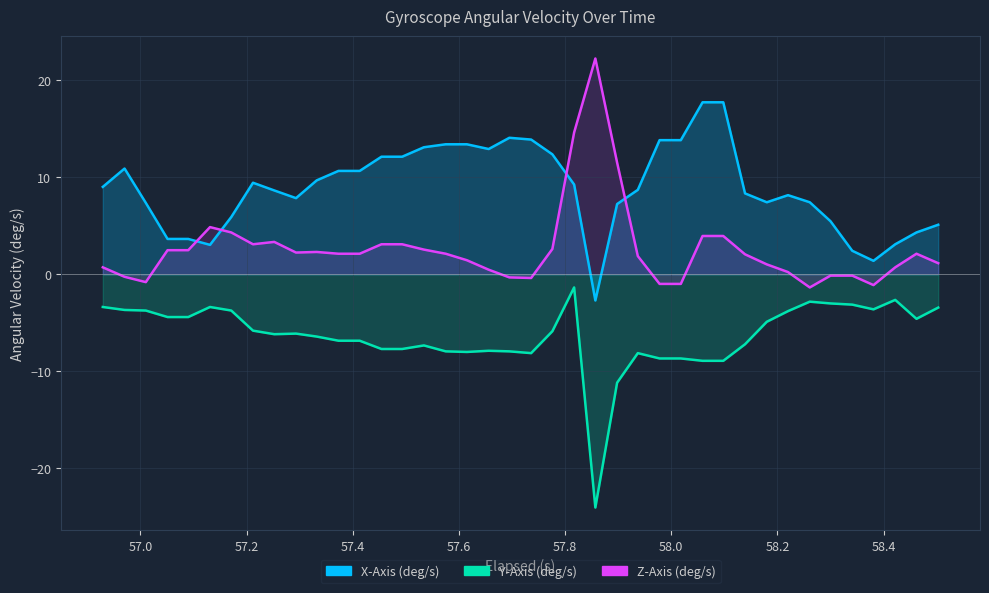

How many values in the Z-Axis (deg/s) series are below 2?

18